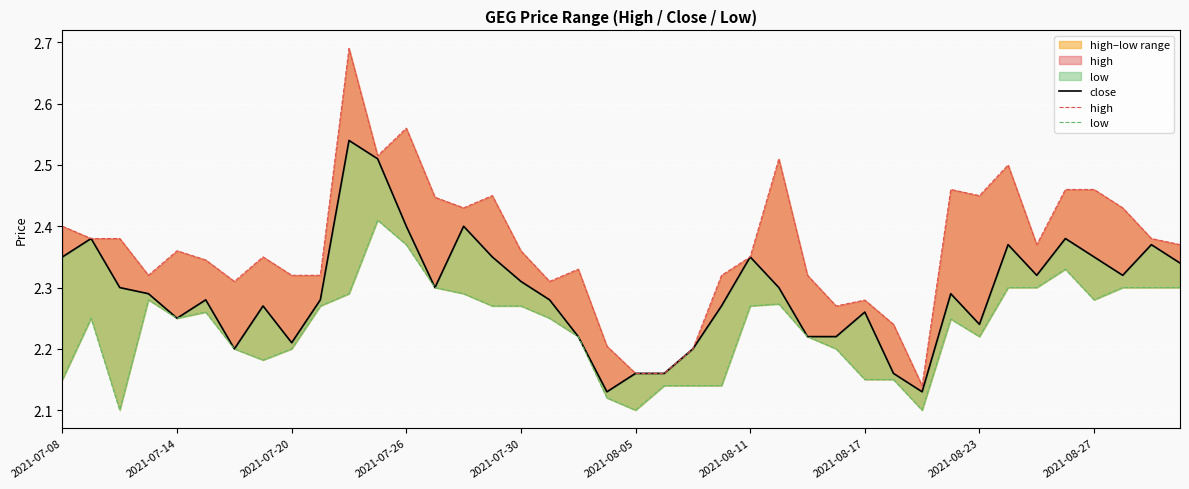

Reading left to right, what are all the values shown in this chart?

close: 2.4	2.4	2.3	2.3	2.2	2.3	2.2	2.3	2.2	2.3	2.5	2.5	2.4	2.3	2.4	2.4	2.3	2.3	2.2	2.1	2.2	2.2	2.2	2.3	2.4	2.3	2.2	2.2	2.3	2.2	2.1	2.3	2.2	2.4	2.3	2.4	2.4	2.3	2.4	2.3
high: 2.4	2.4	2.4	2.3	2.4	2.3	2.3	2.4	2.3	2.3	2.7	2.5	2.6	2.4	2.4	2.5	2.4	2.3	2.3	2.2	2.2	2.2	2.2	2.3	2.4	2.5	2.3	2.3	2.3	2.2	2.1	2.5	2.4	2.5	2.4	2.5	2.5	2.4	2.4	2.4
low: 2.1	2.2	2.1	2.3	2.2	2.3	2.2	2.2	2.2	2.3	2.3	2.4	2.4	2.3	2.3	2.3	2.3	2.2	2.2	2.1	2.1	2.1	2.1	2.1	2.3	2.3	2.2	2.2	2.1	2.1	2.1	2.2	2.2	2.3	2.3	2.3	2.3	2.3	2.3	2.3